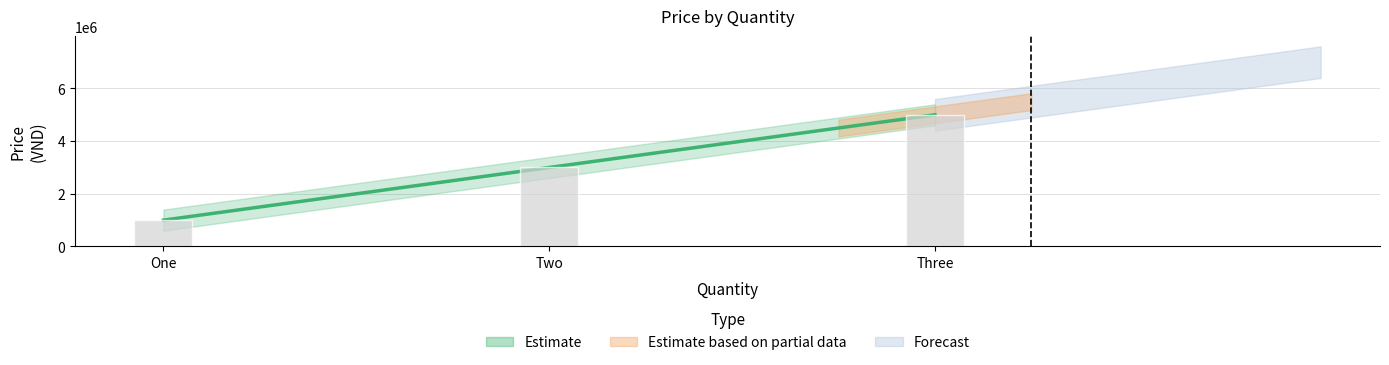

What is the smallest value displayed?

1000000